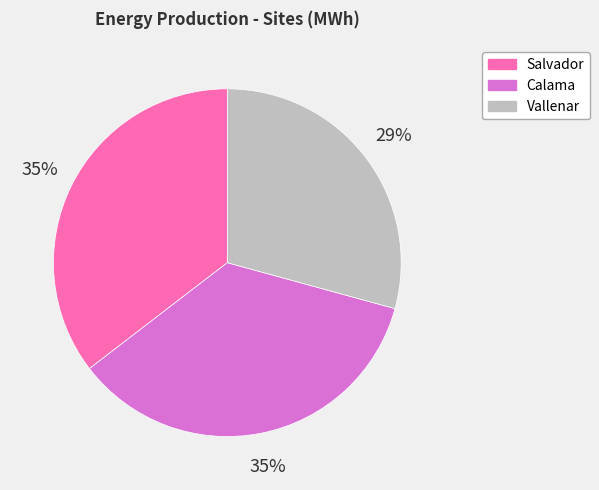

To the nearest percent, what is the combined percentage of Salvador and Vallenar?

65%